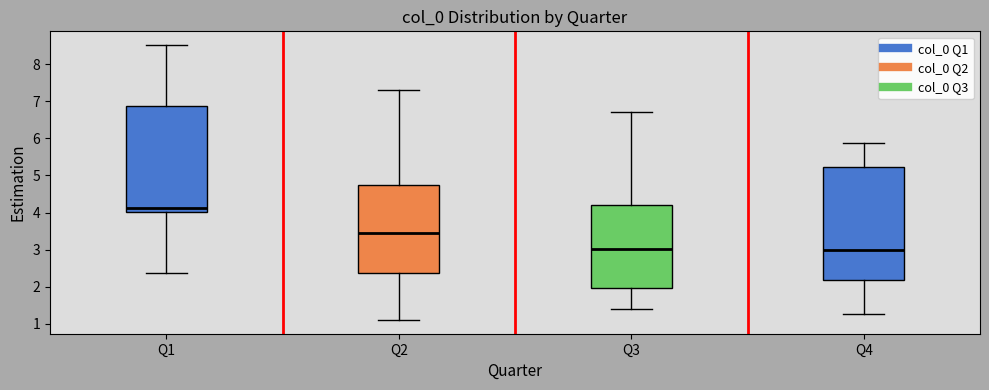

Reading left to right, transcribe this box plot: for each box, give where its median line is, the range the box spans, and where its two whiskers end, as read against the y-axis. The values are not printed on the chart, so give them approximately, as read against the axis.

Q1: median 4.1, box 4.0 to 6.9, whiskers 2.4 to 8.5
Q2: median 3.5, box 2.4 to 4.7, whiskers 1.1 to 7.3
Q3: median 3.0, box 2.0 to 4.2, whiskers 1.4 to 6.7
Q4: median 3.0, box 2.2 to 5.2, whiskers 1.3 to 5.9